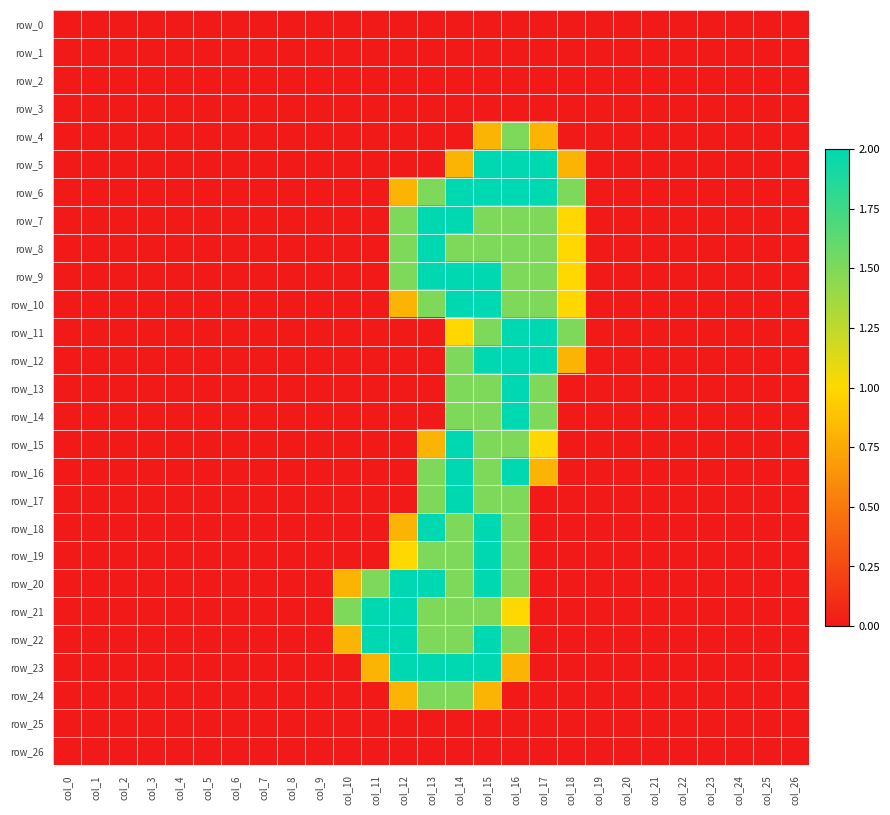

What is the maximum value shown in the chart?

2.0